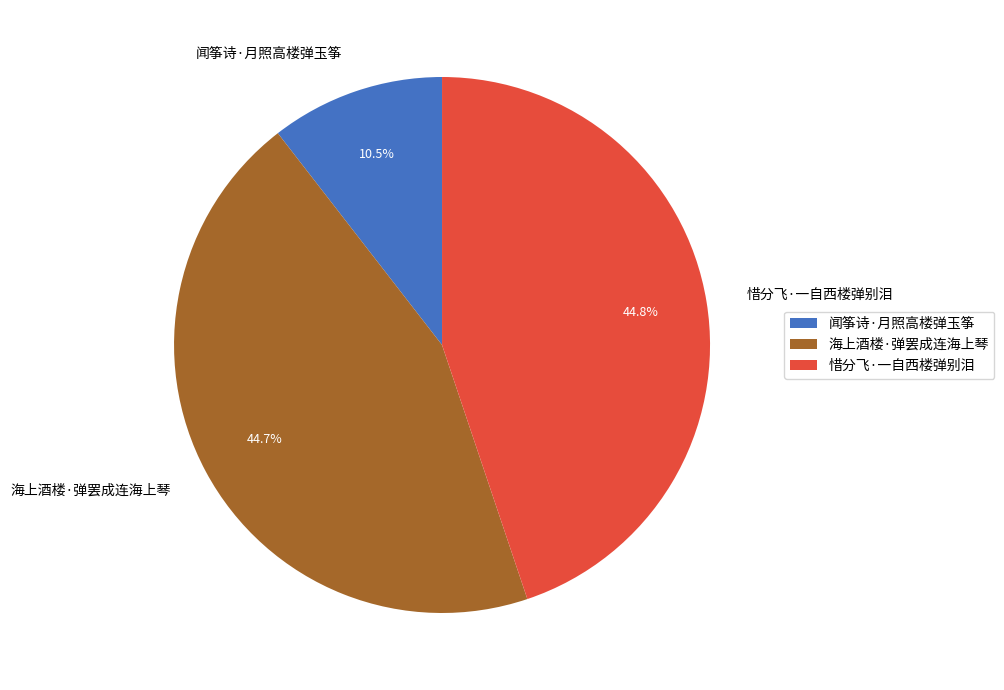

Which has a higher value, 海上酒楼·弹罢成连海上琴 or 闻筝诗·月照高楼弹玉筝?

海上酒楼·弹罢成连海上琴